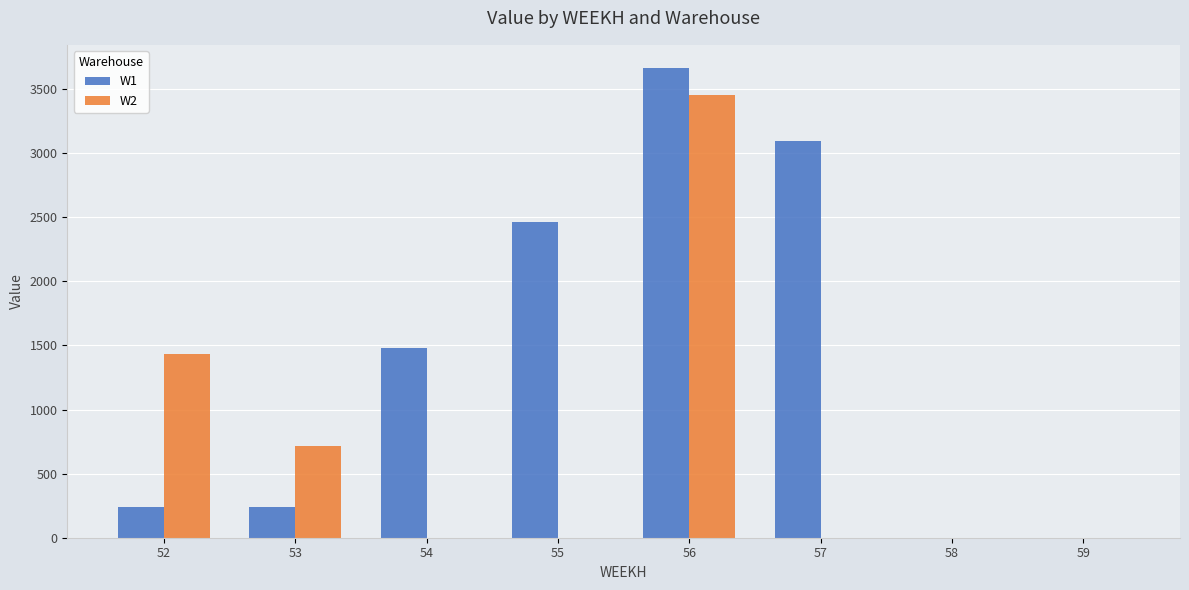

What is the maximum value for W1?

3661.2